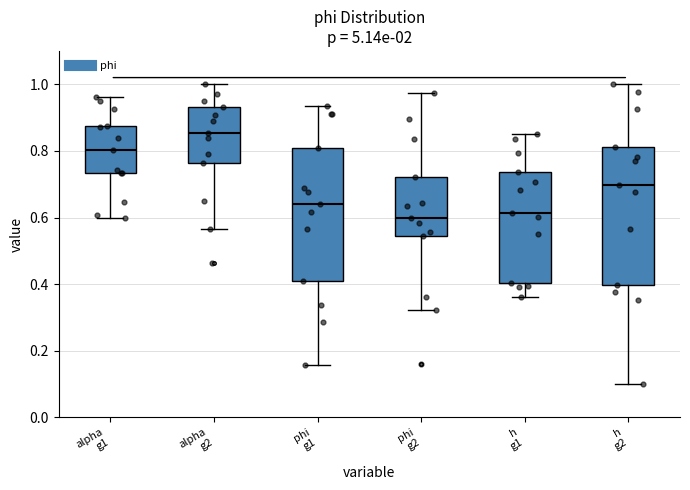

Which box has the highest median line?

alpha g2